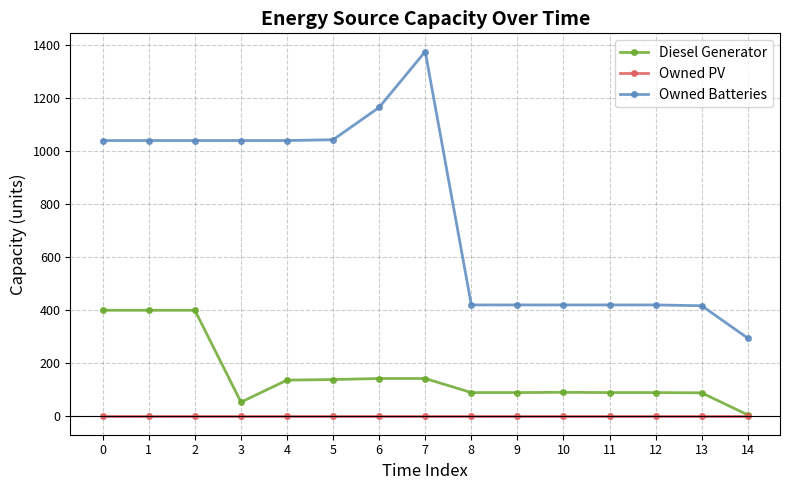

How many lines are shown in the chart?

3